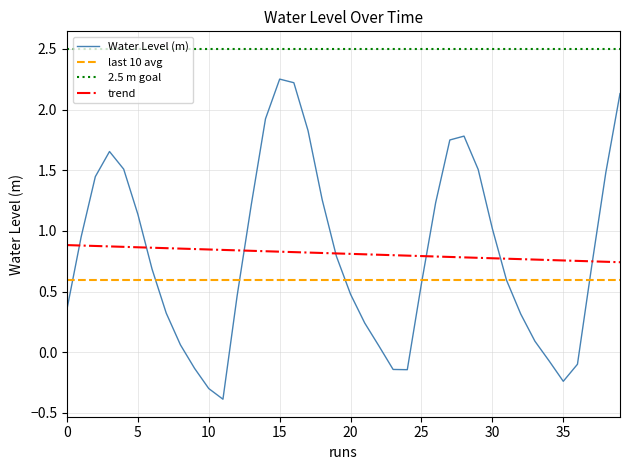

Count the number of values greater than 0.

32